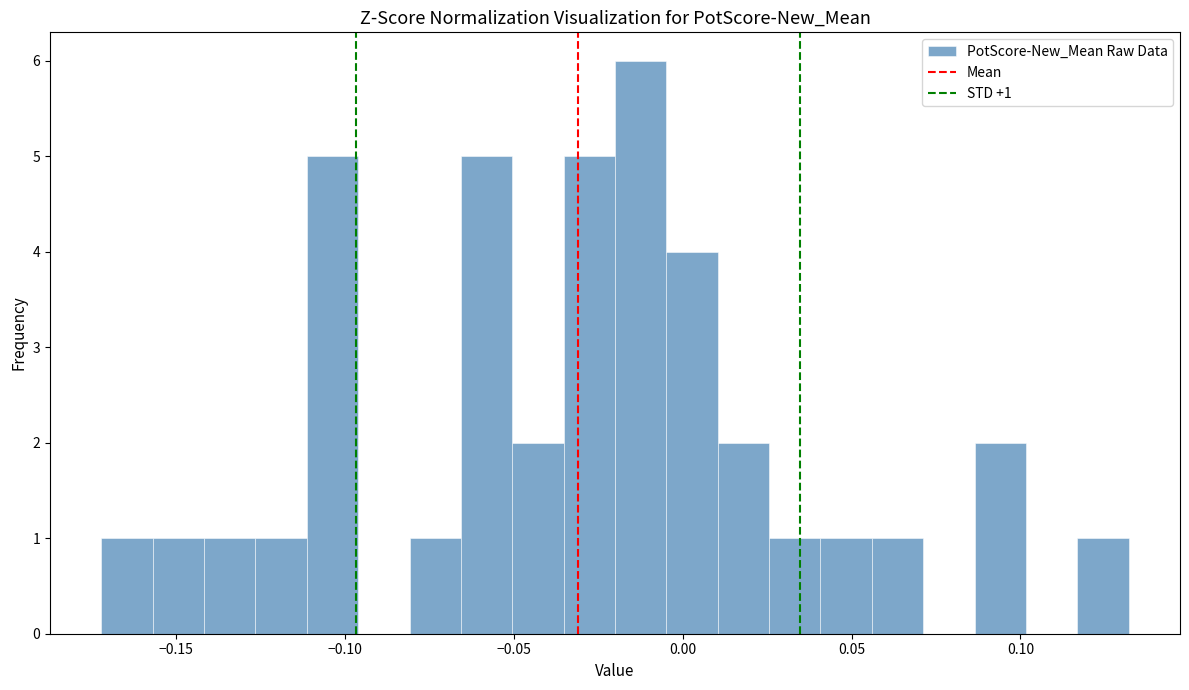

Around what value on the x-axis is the tallest bar? Give the approximate position of its centre, as read against the axis.

-0.010